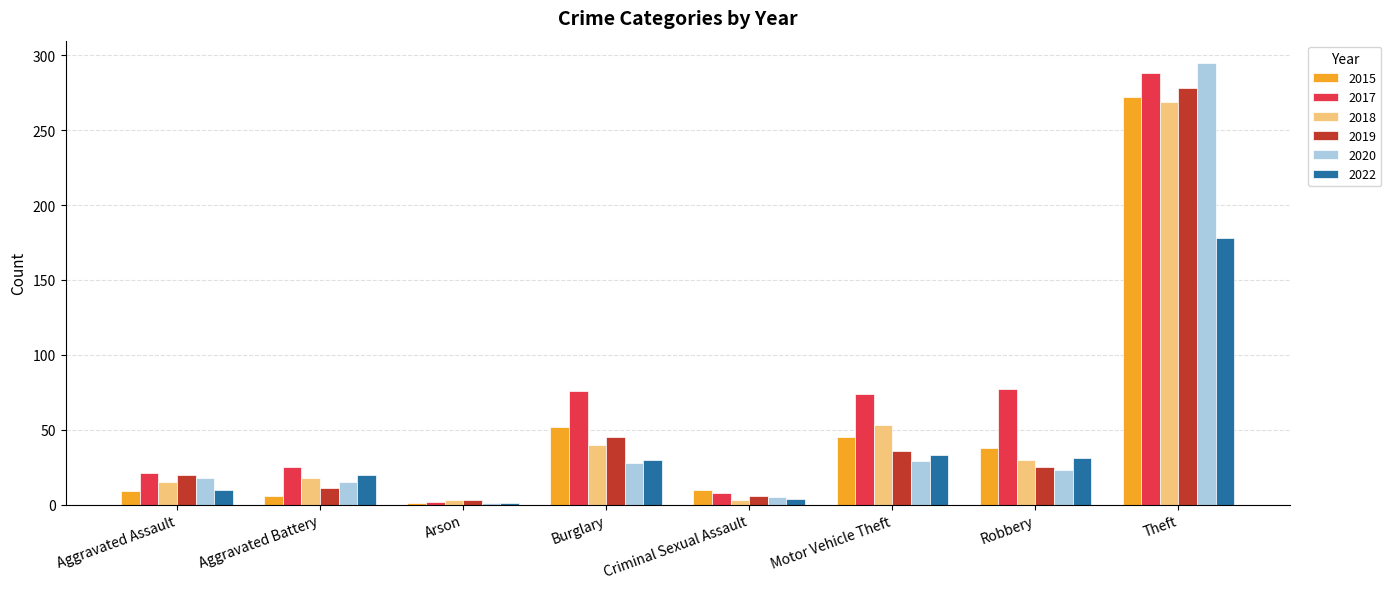

What is the sum of the 2019 values at Theft and Motor Vehicle Theft?

314